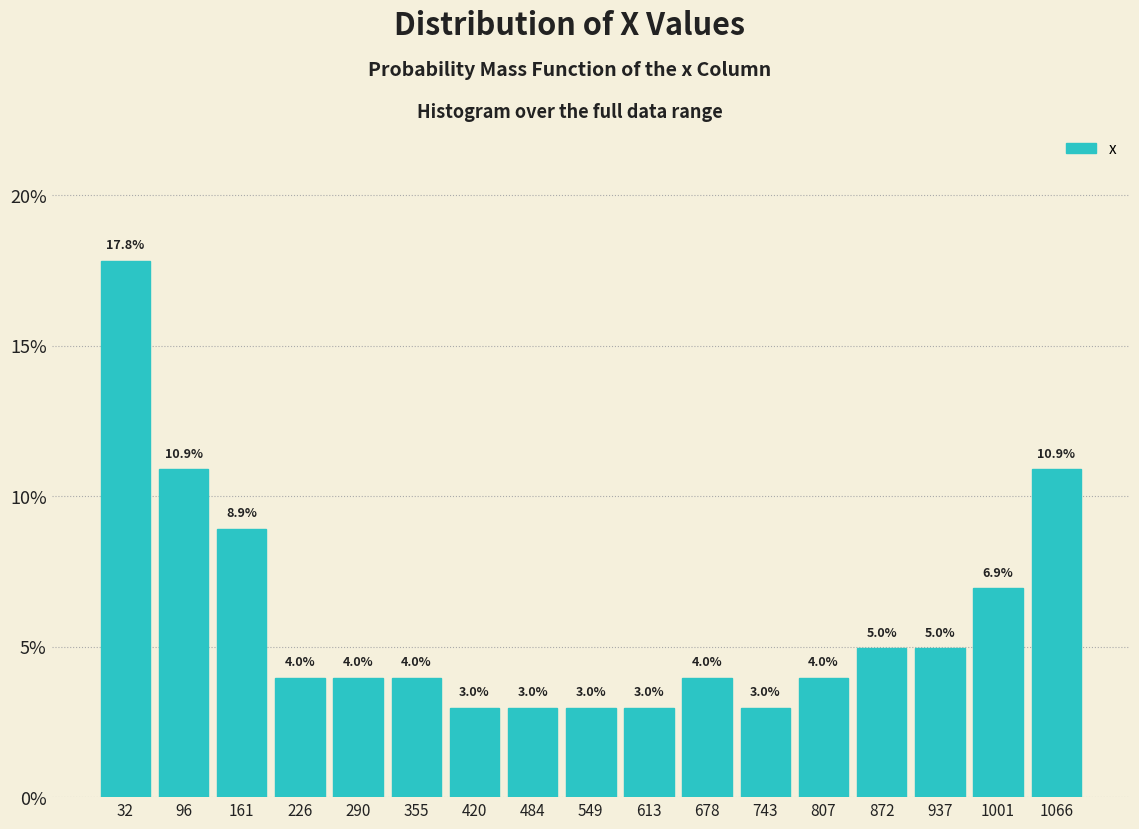

What is the height of the bar covering 450 to 520 on the x-axis? The bar edges are not printed on the chart, so give them approximately, as read against the axis.

3.0